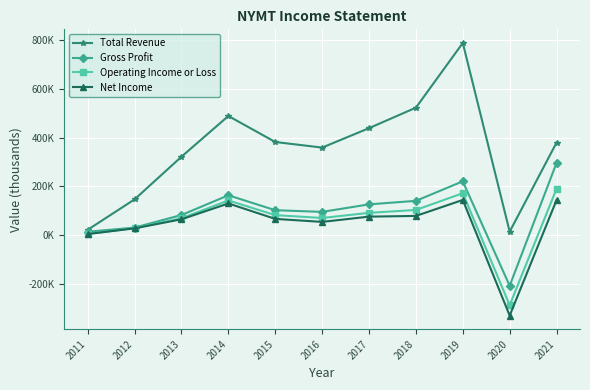

Is this an area chart (filled region under the line)?

No